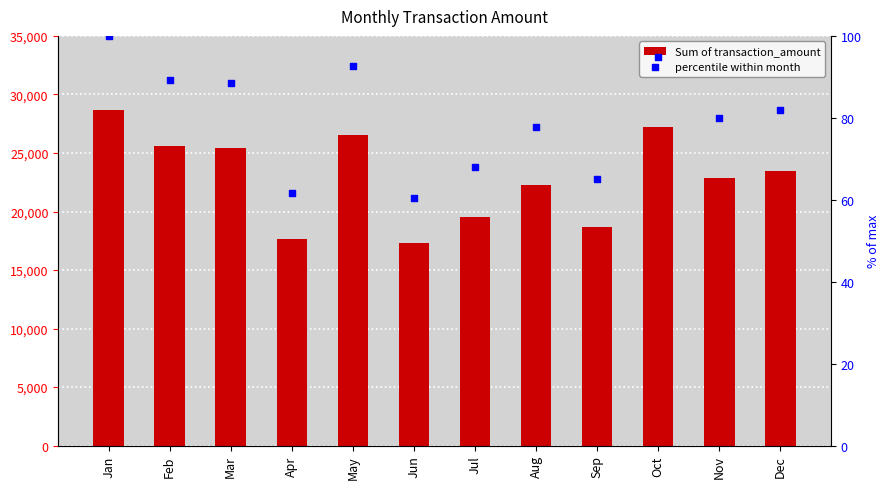

Which series has the widest spread of Y values?

Sum of transaction_amount